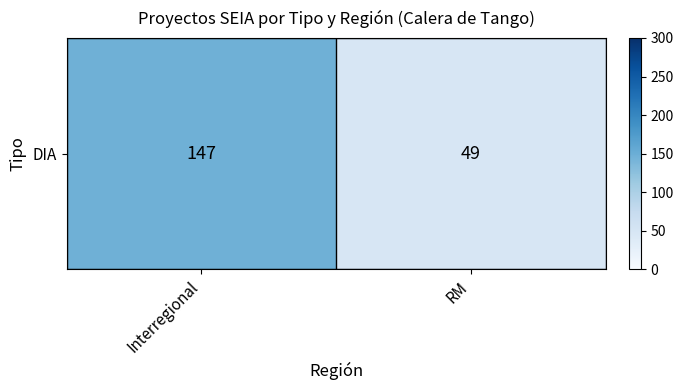

What is the ratio of the value at Interregional to the value at RM?

3.0